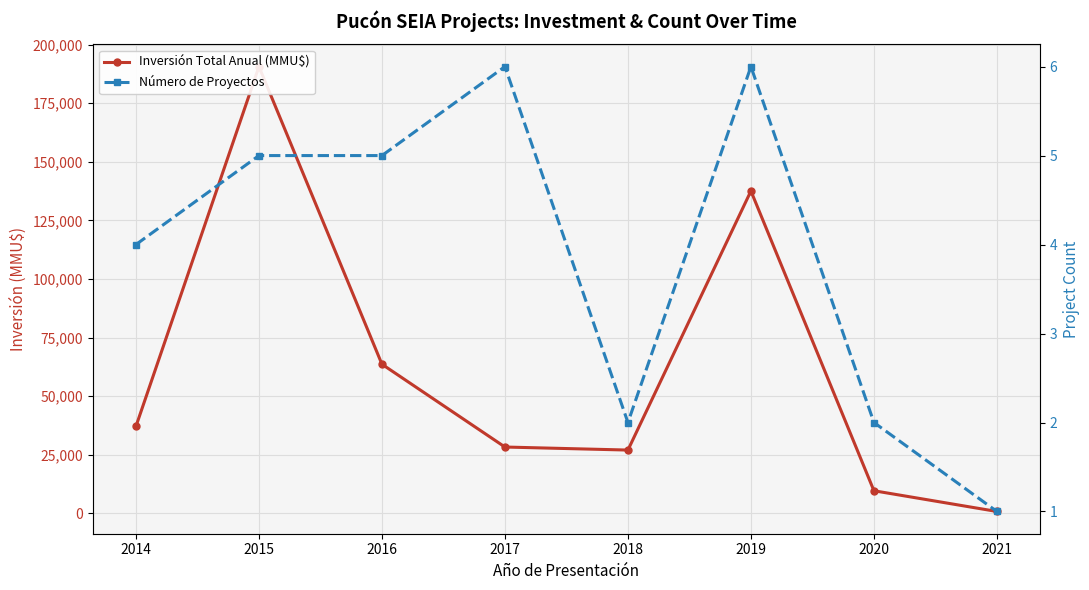

What is the spread (max minus min) of values at 2014?

37110